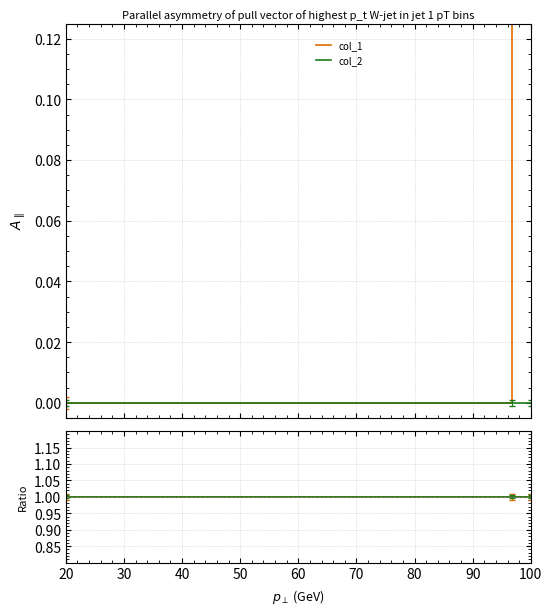

Does the chart display data point markers on the line(s)?

No